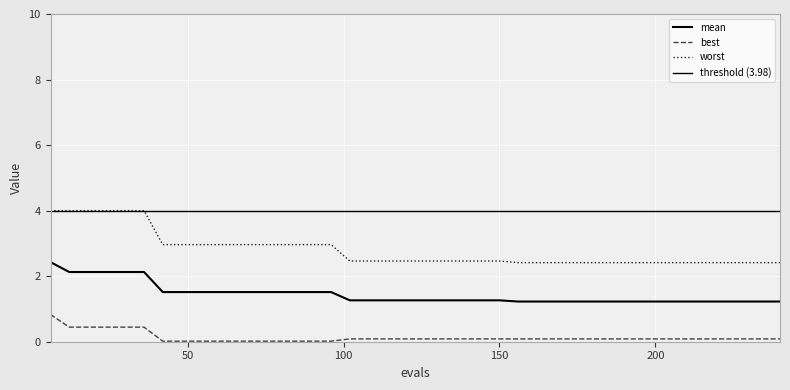

Does the chart display data point markers on the line(s)?

No